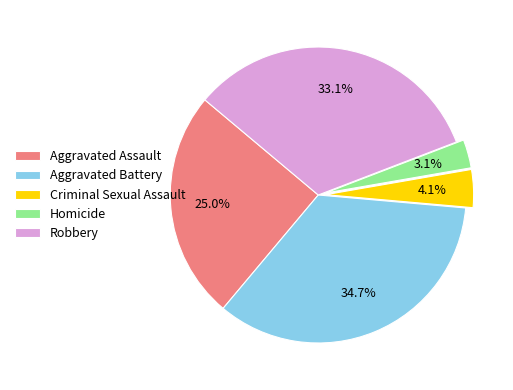

Rank the categories by value from lowest to highest.

Homicide, Criminal Sexual Assault, Aggravated Assault, Robbery, Aggravated Battery